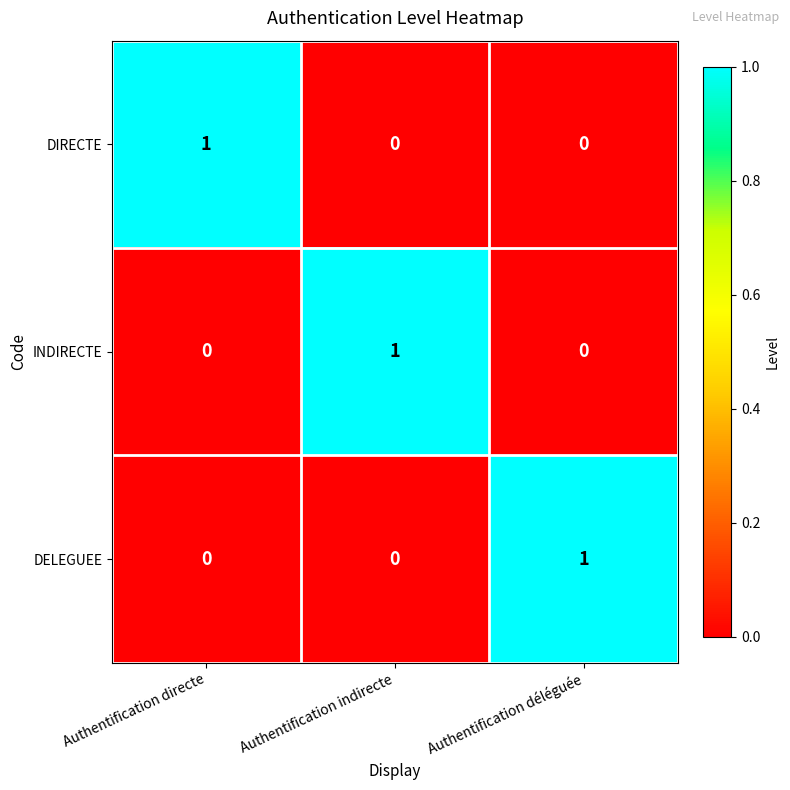

Count the number of categories in the chart.

3